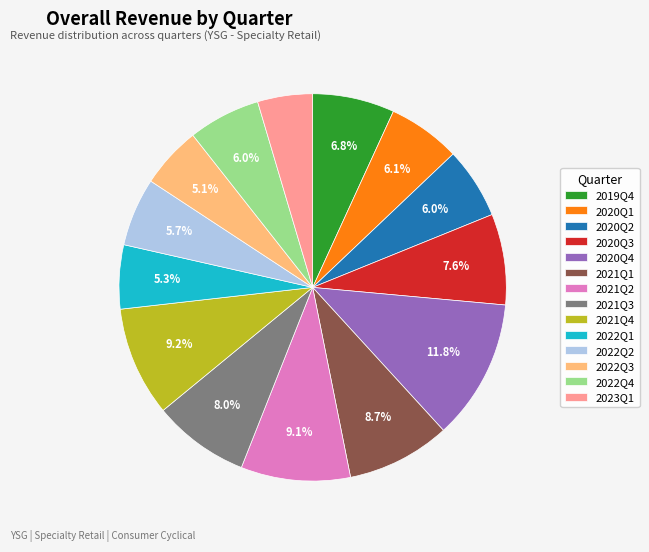

What percentage is the 2023Q1 slice, to the nearest percent?

5%